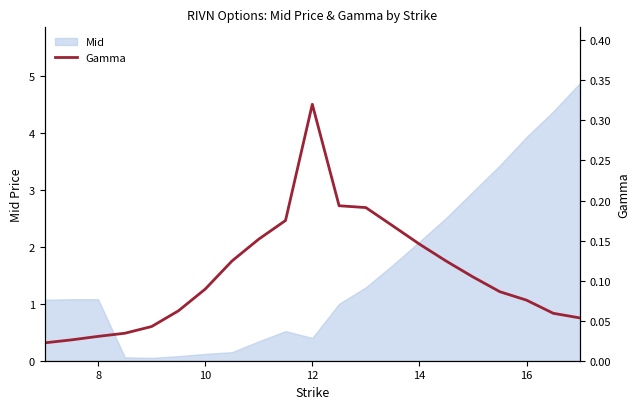

Where is Mid nearest to the value 2?

14